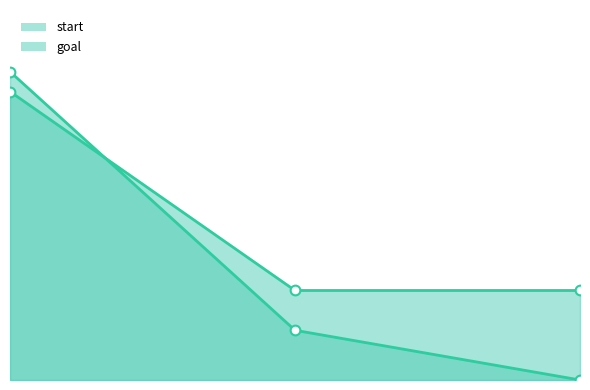

Which series has the widest spread of values?

start